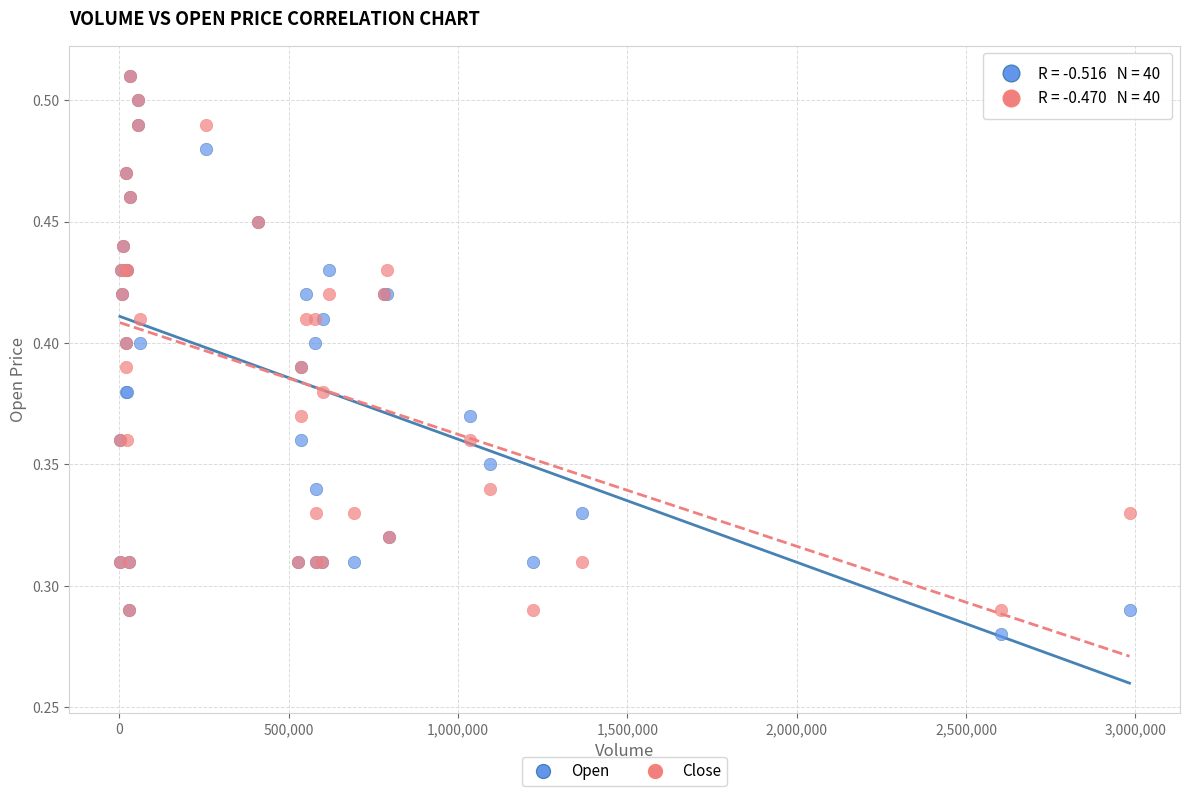

What are all the series names shown in the legend?

Open, Close